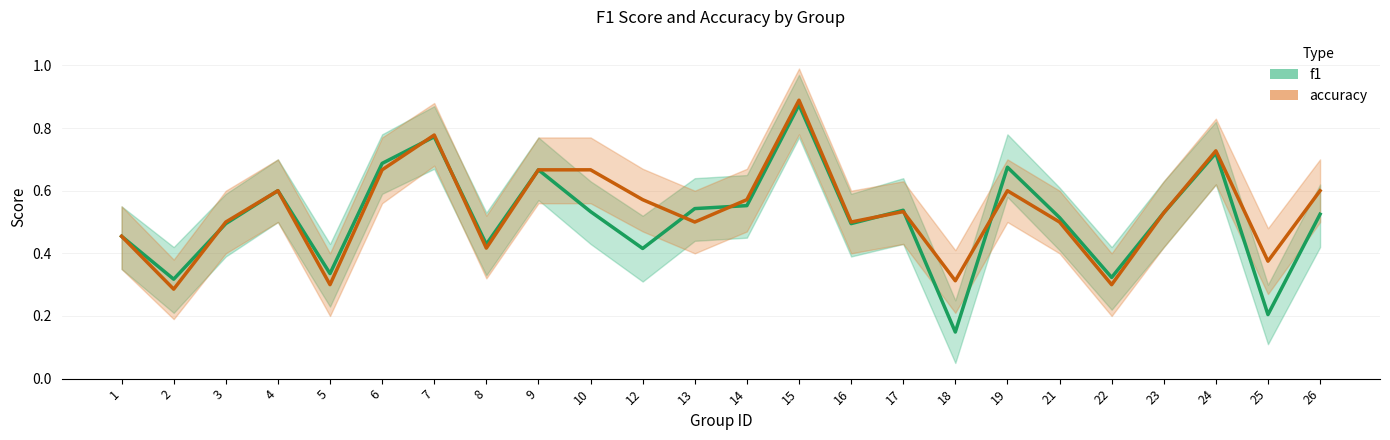

At which label does accuracy reach its peak?

15